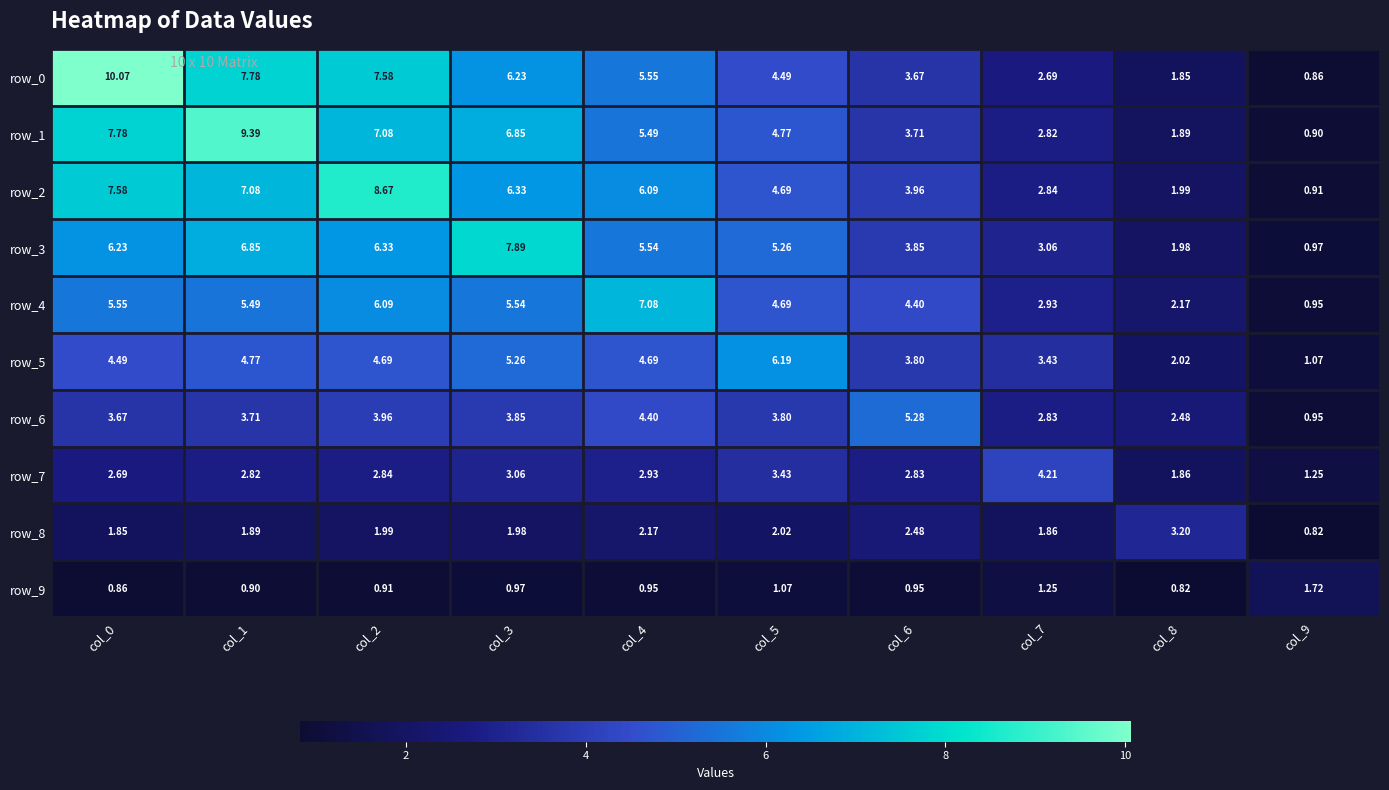

List the labels in order of row_0 value, smallest first.

col_9, col_8, col_7, col_6, col_5, col_4, col_3, col_2, col_1, col_0